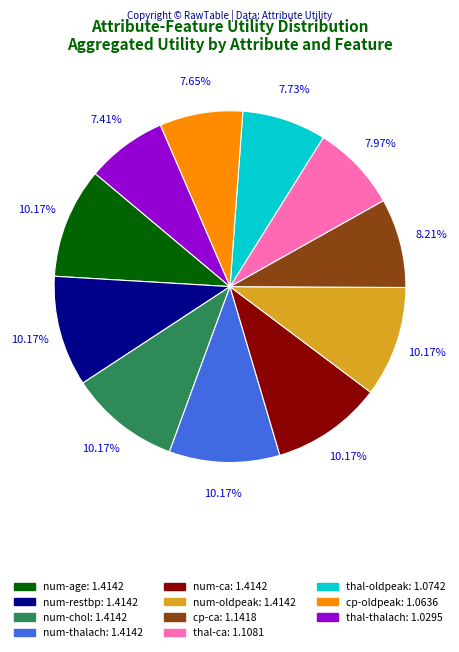

Approximately how many times larger is the value at num-oldpeak compared to num-thalach?

1.0